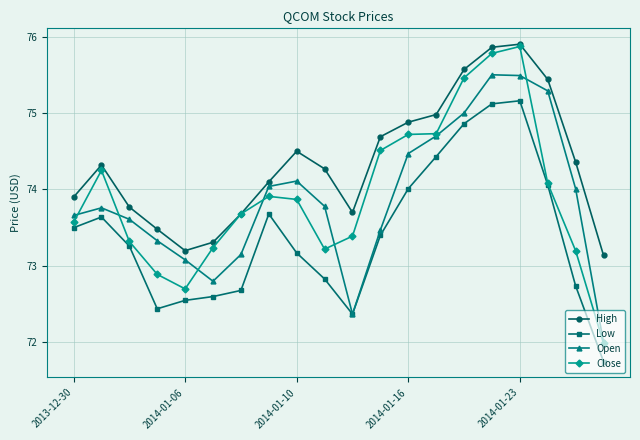

What is the highest value of the High series?

75.9